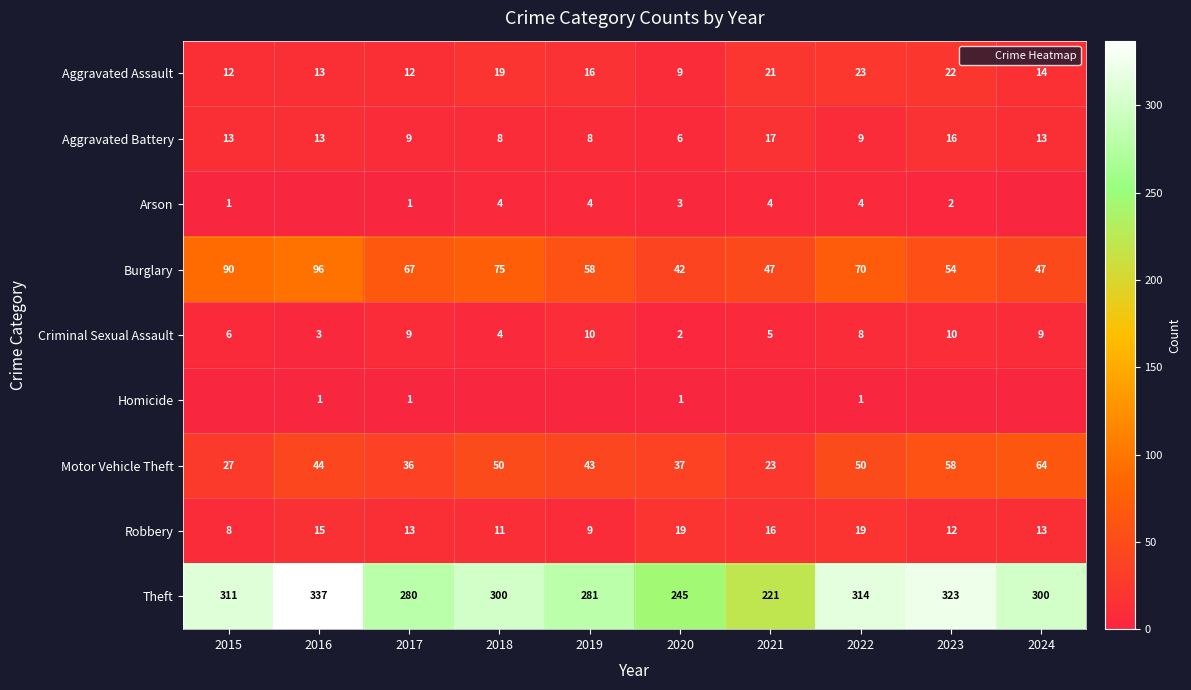

True or false: Criminal Sexual Assault has a value of 6 at 2015.

True